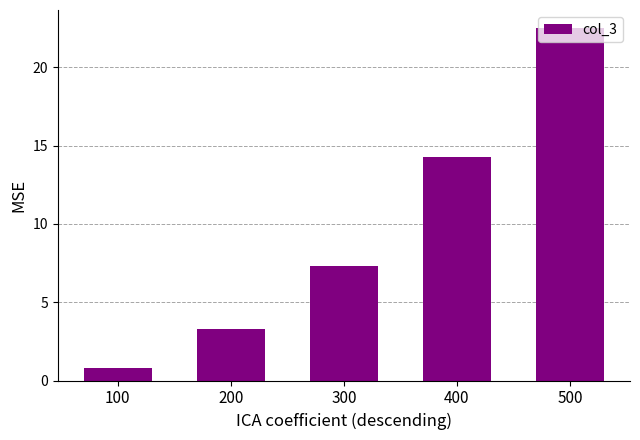

List the labels in order of value, smallest first.

100, 200, 300, 400, 500